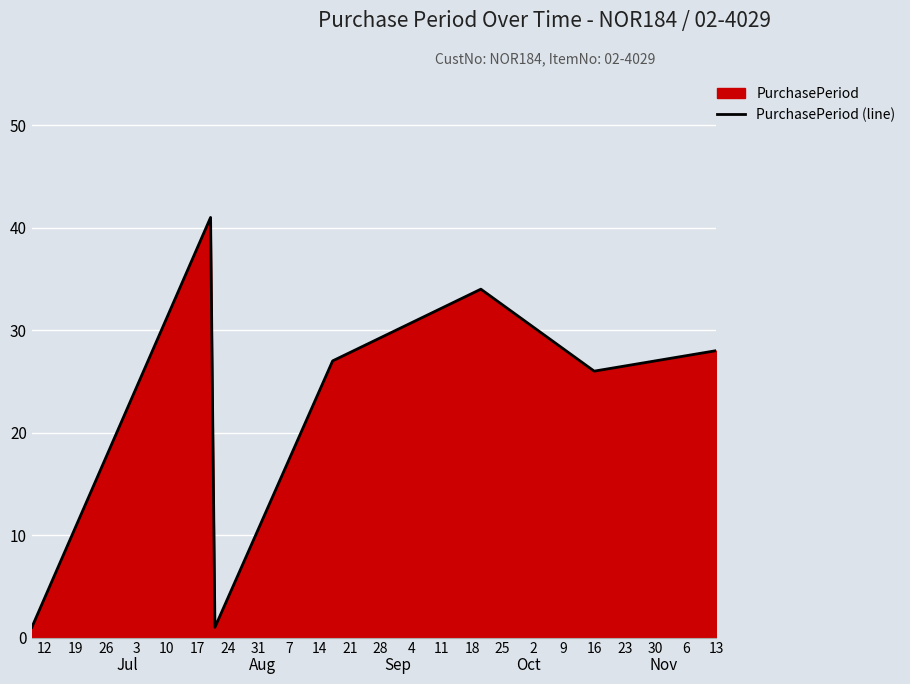

True or false: the data has more than 0 interior local peaks.

True